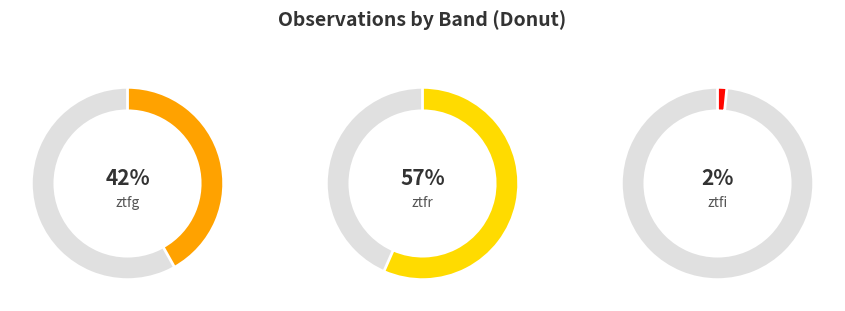

To the nearest percent, what portion does ztfr represent?

57%